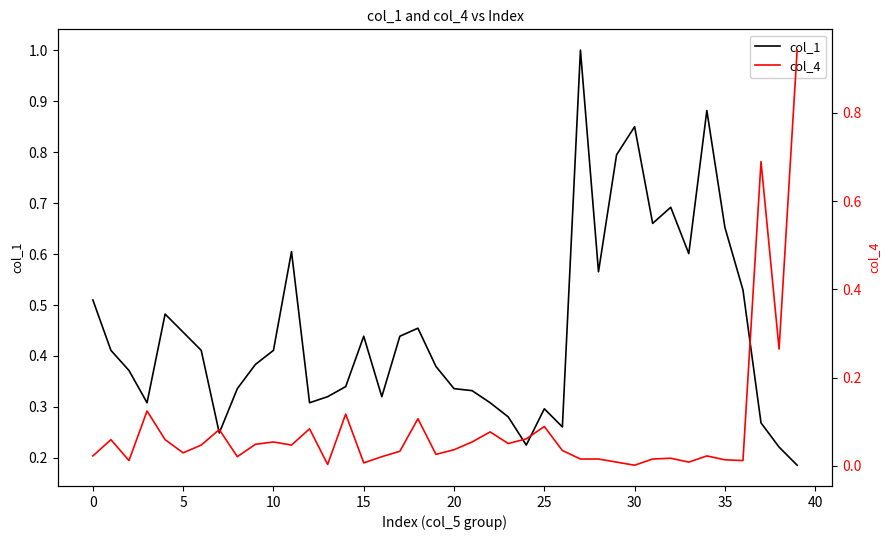

What is the maximum value for col_1?

1.0